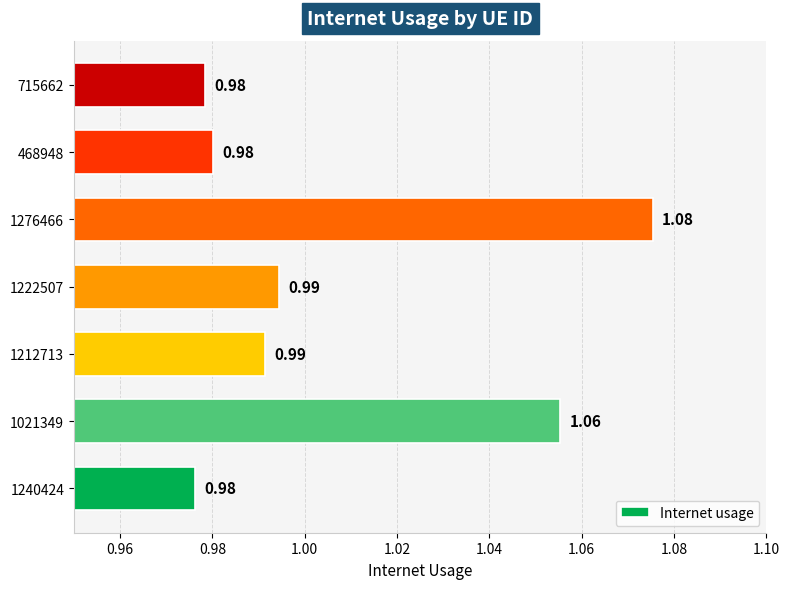

Which has a higher value, 1276466 or 468948?

1276466